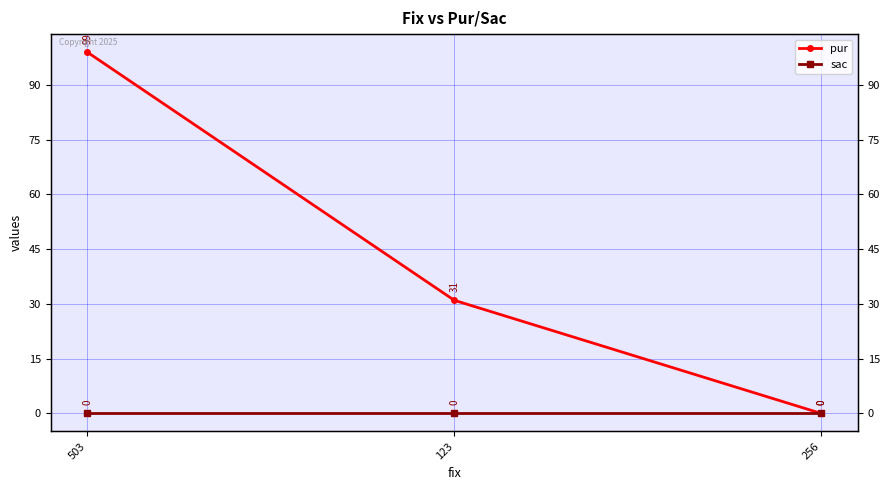

How many data points in pur are less than 31?

1